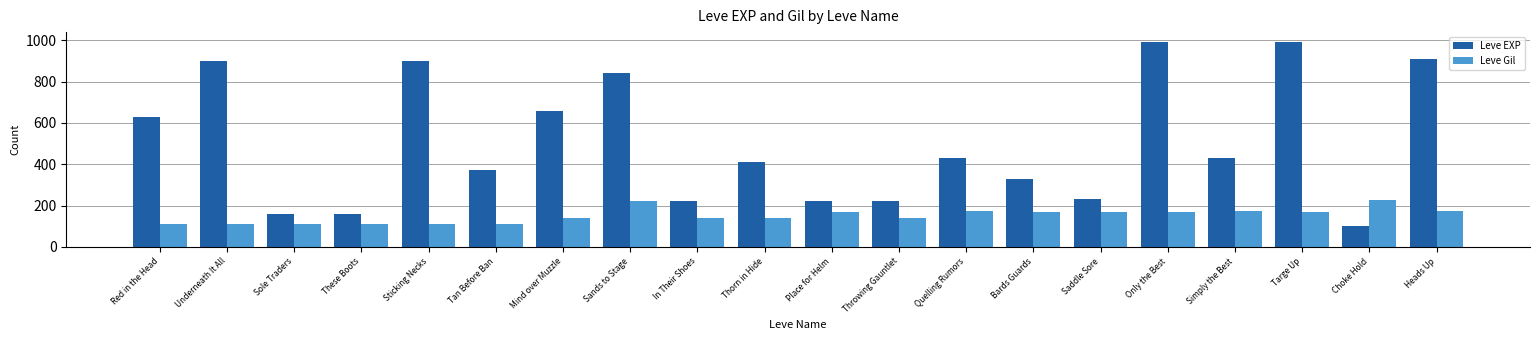

What is the average value of the Leve Gil series?

153